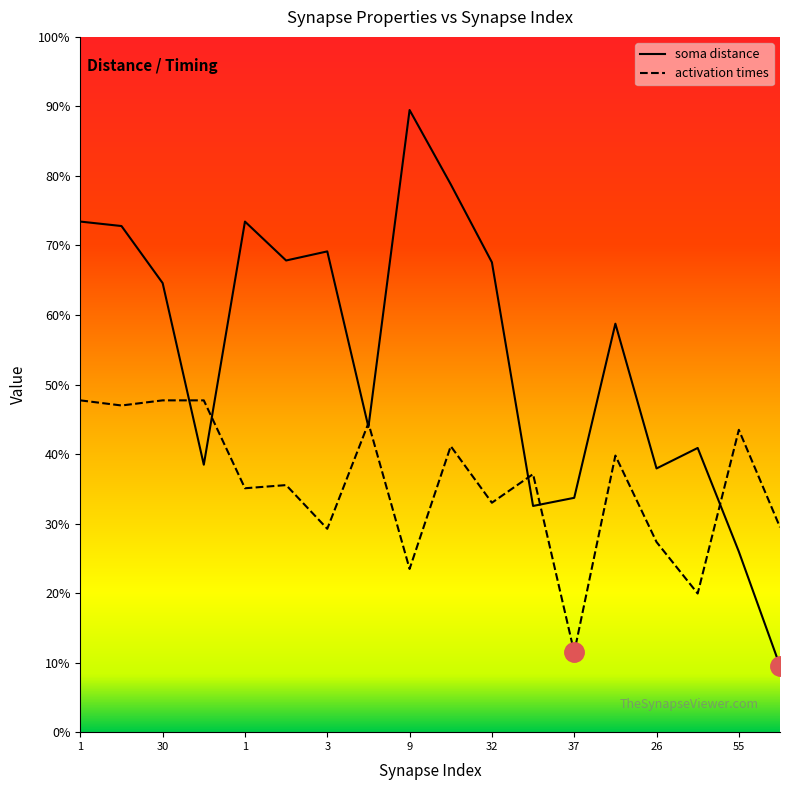

What are all the series names shown in the legend?

soma distance, activation times